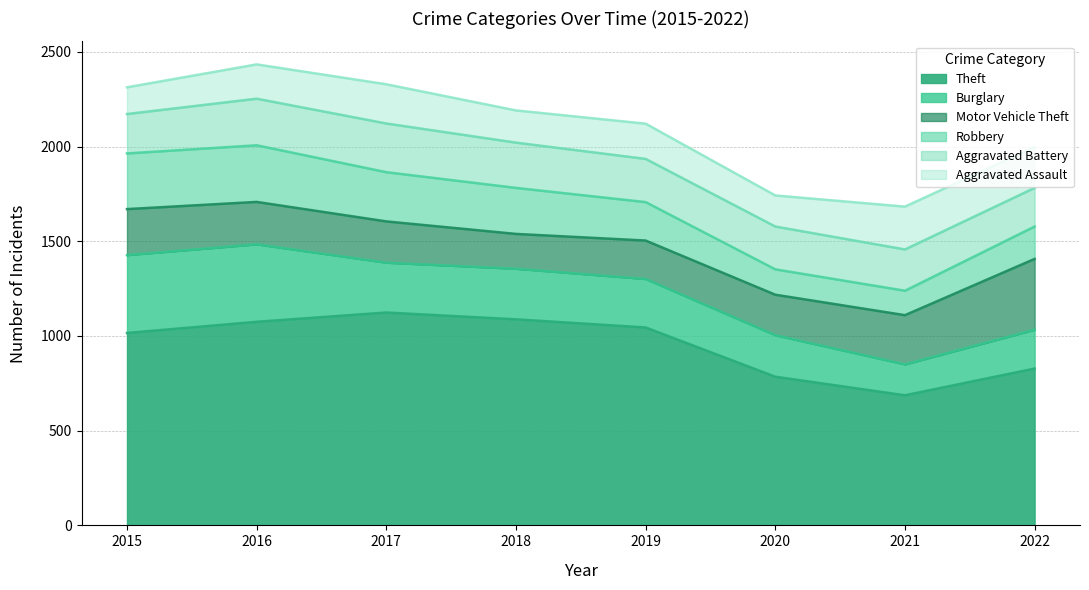

After their last crossing, which series has the higher values: Motor Vehicle Theft or Aggravated Battery?

Motor Vehicle Theft